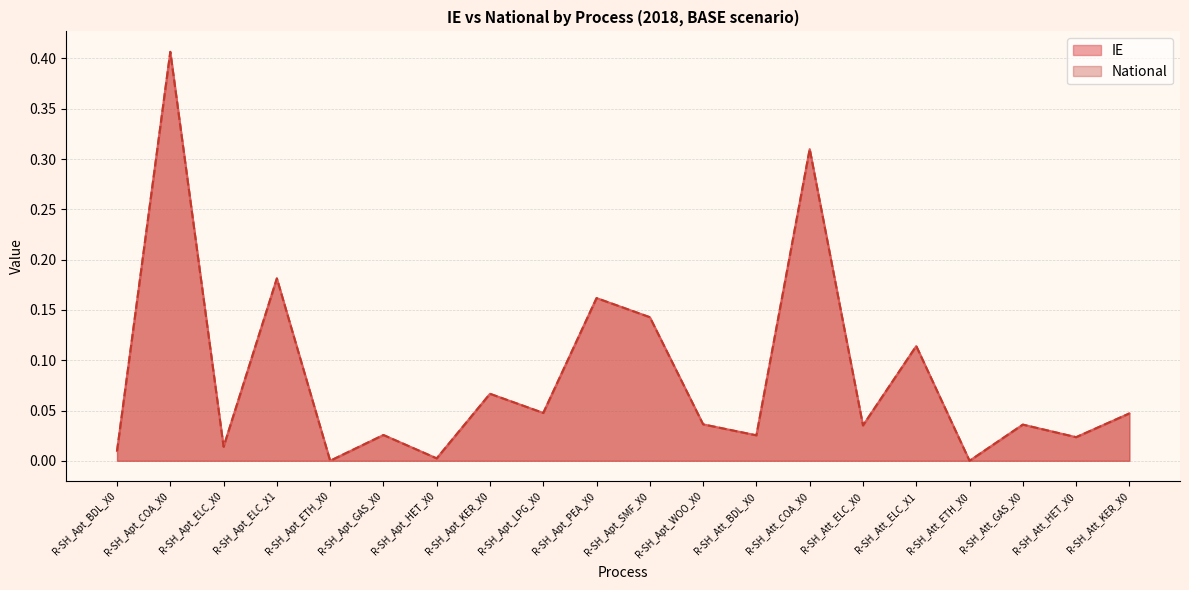

The value of IE at 35 is 0.1. True or false?

True